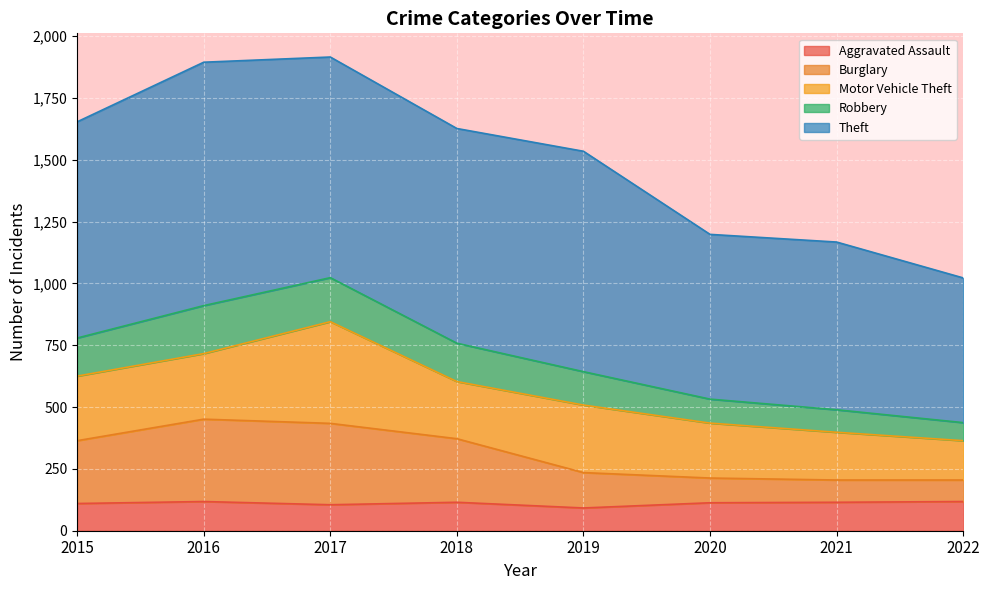

What is the highest value of the Aggravated Assault series?

118